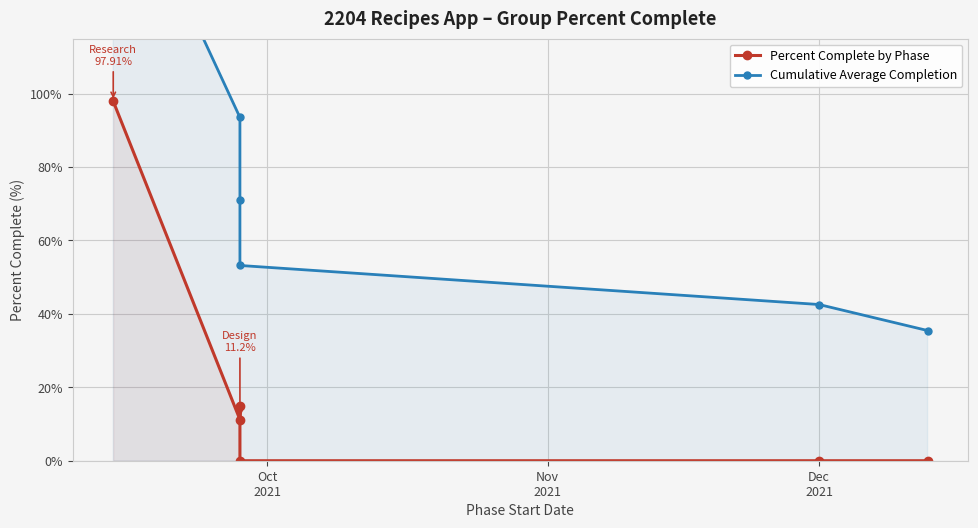

How many series are shown in this chart?

2